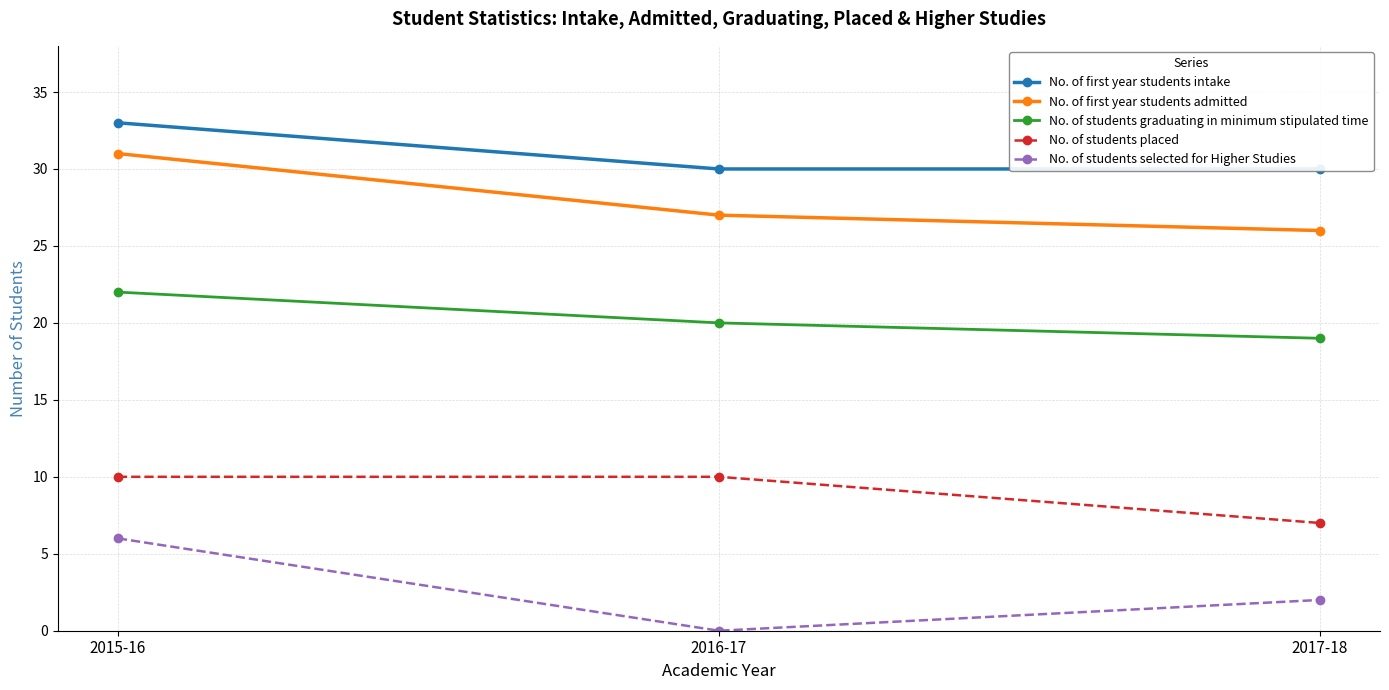

What is the label of the 3rd point from the right?

2015-16